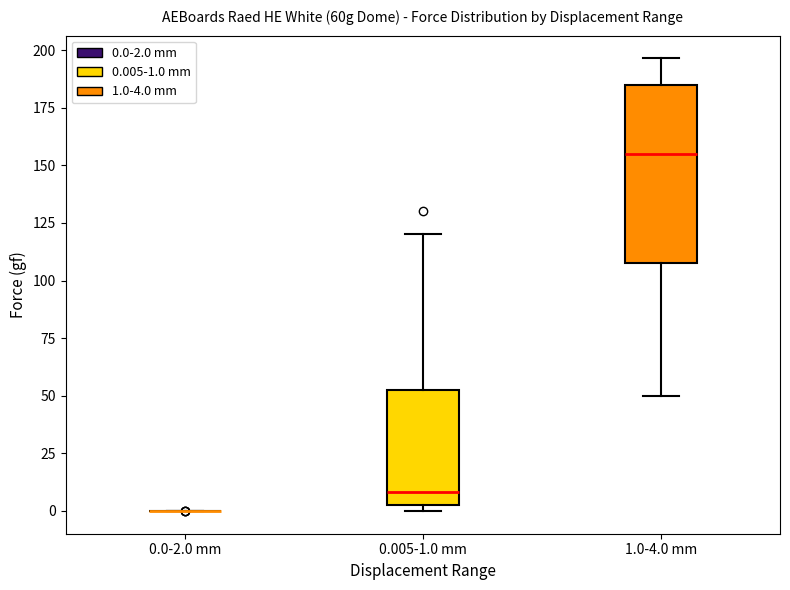

Comparing the boxes themselves (not the whiskers), which one is the tallest?

1.0-4.0 mm